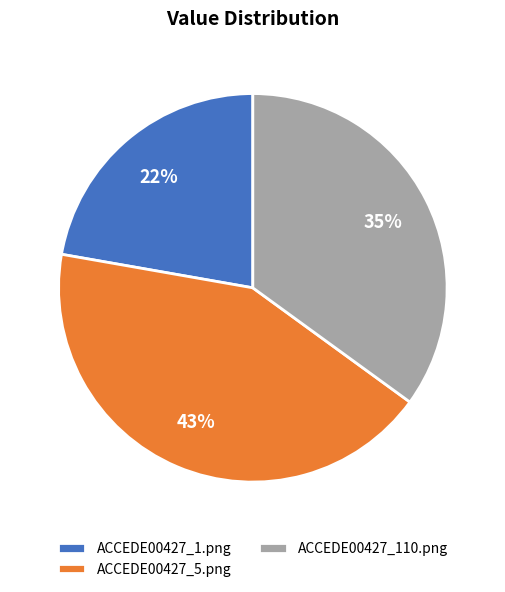

To the nearest percent, what is the combined percentage of ACCEDE00427_5.png and ACCEDE00427_110.png?

78%